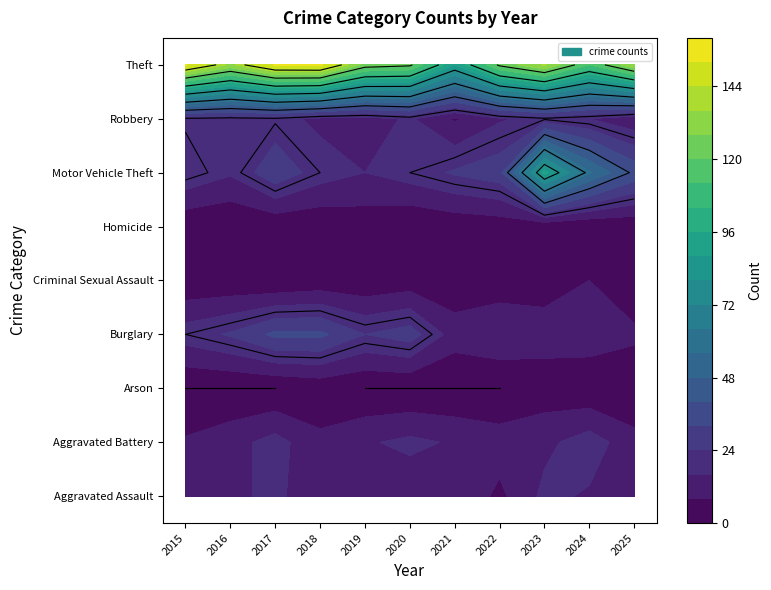

Which series has the largest total across all categories?

Theft